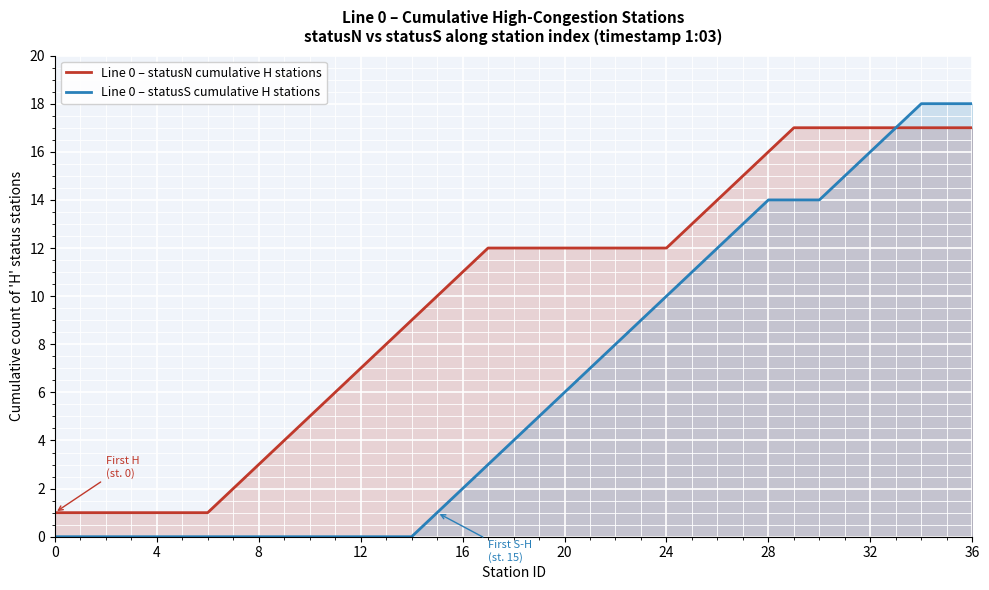

True or false: Line 0 – statusS cumulative H stations has more than 2 points higher than both neighbors.

False